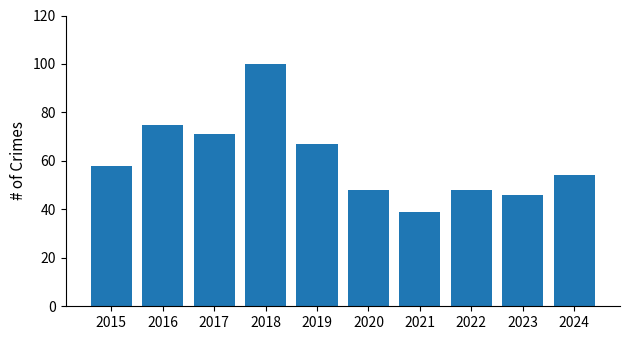

What is the minimum value shown in the chart?

39